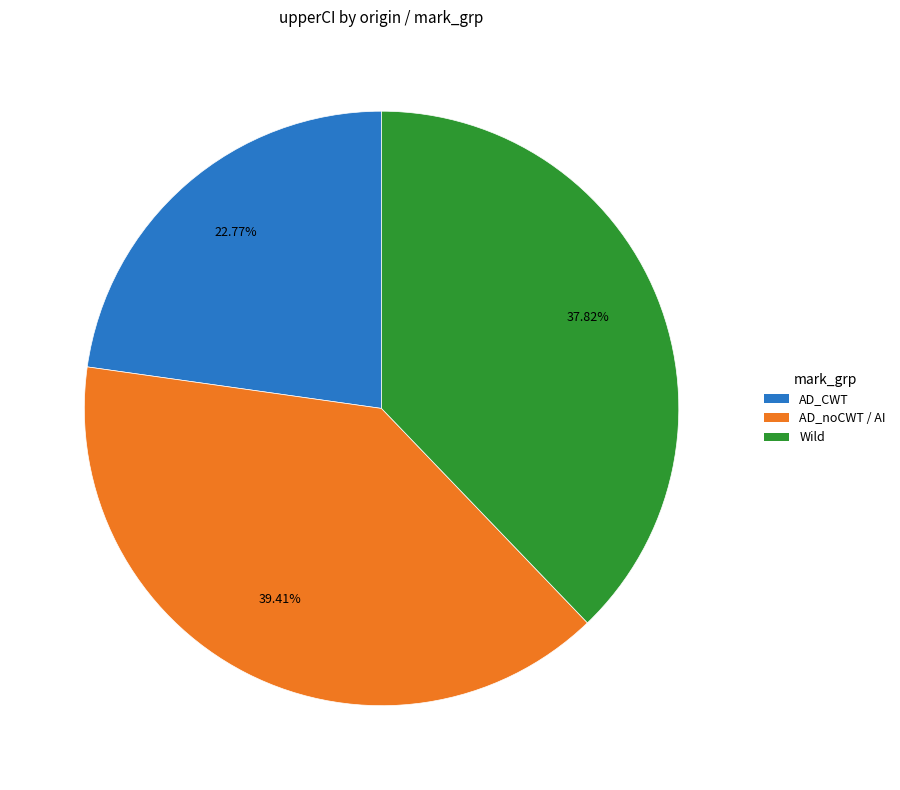

Is there a majority slice in this chart?

No